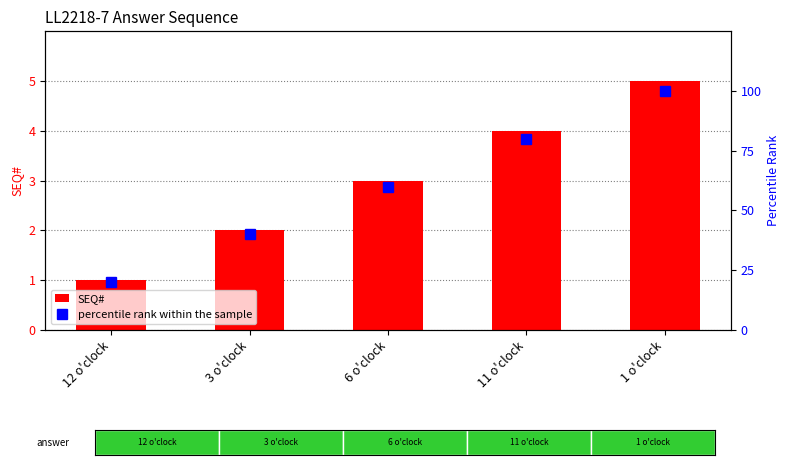

The SEQ# series shows 2 at 3 o'clock. True or false?

True